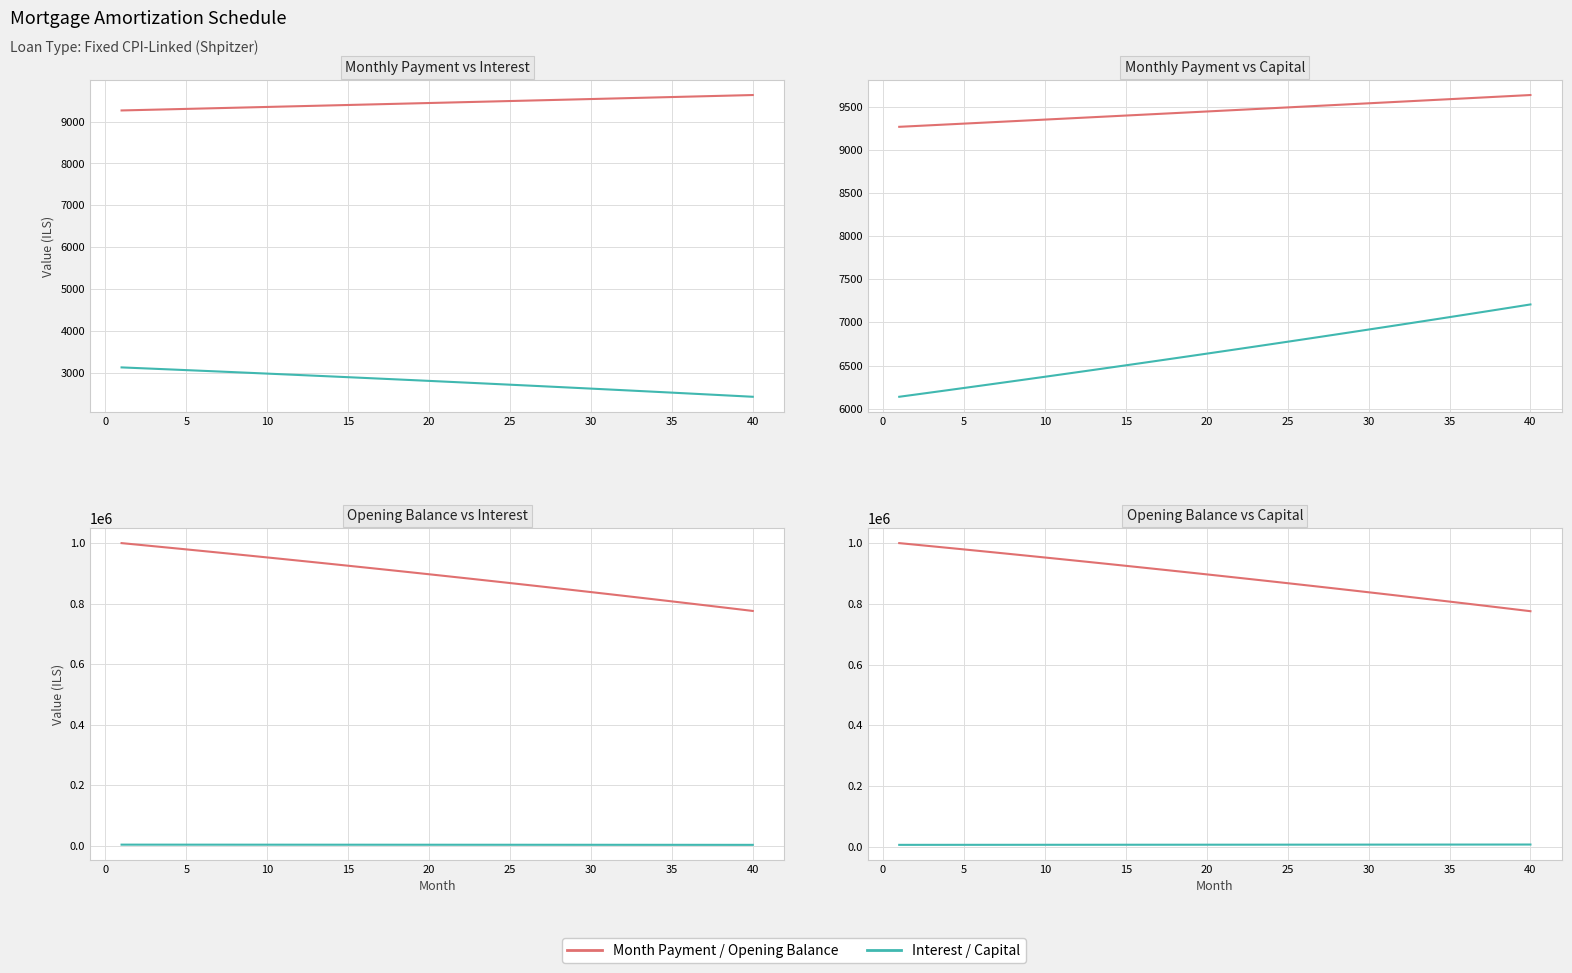

How many data points in Month Payment are above 9453?

20